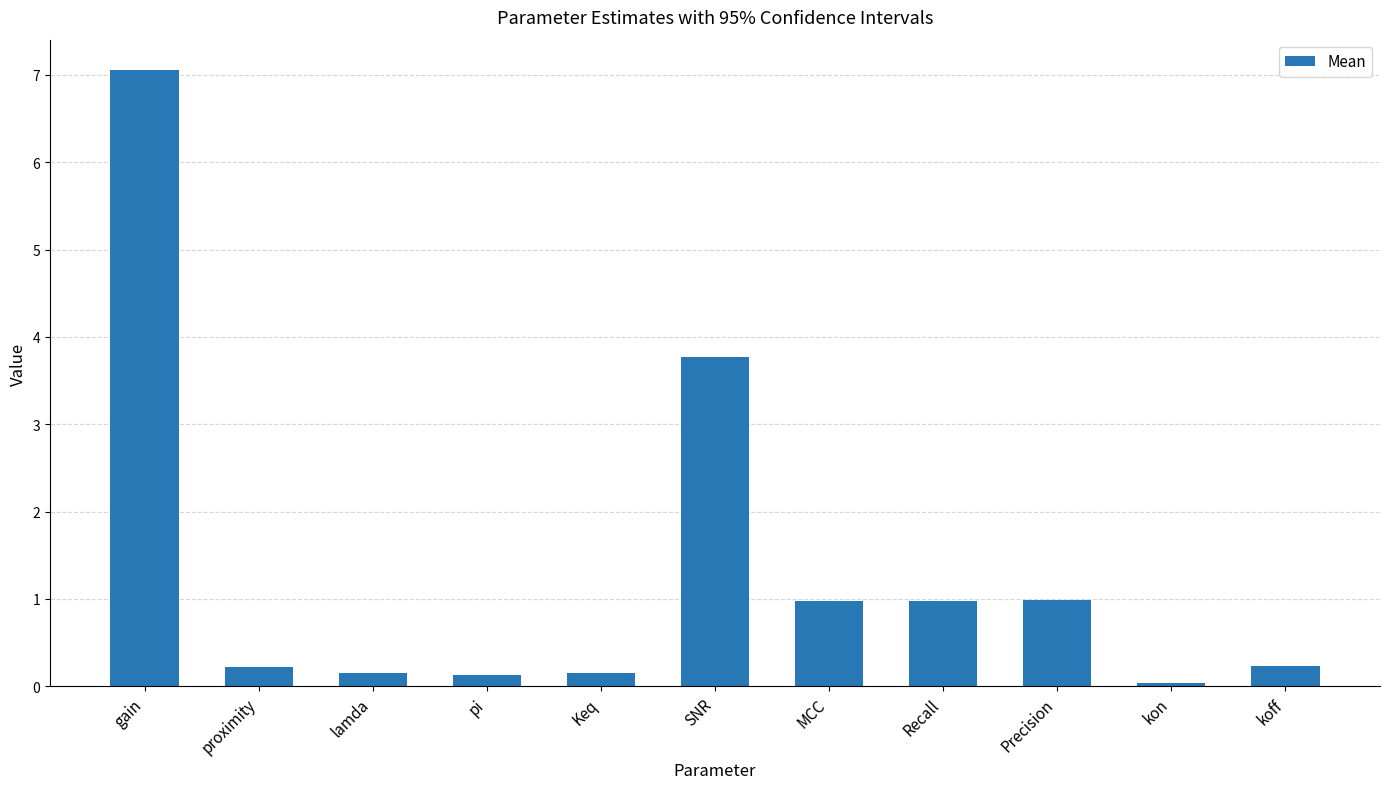

True or false: the data shows 1.7 at MCC.

False